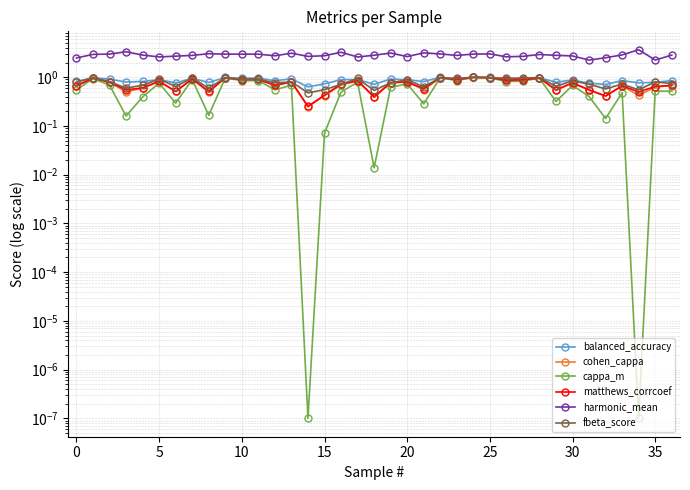

What is the label of the 4th point from the right?

33